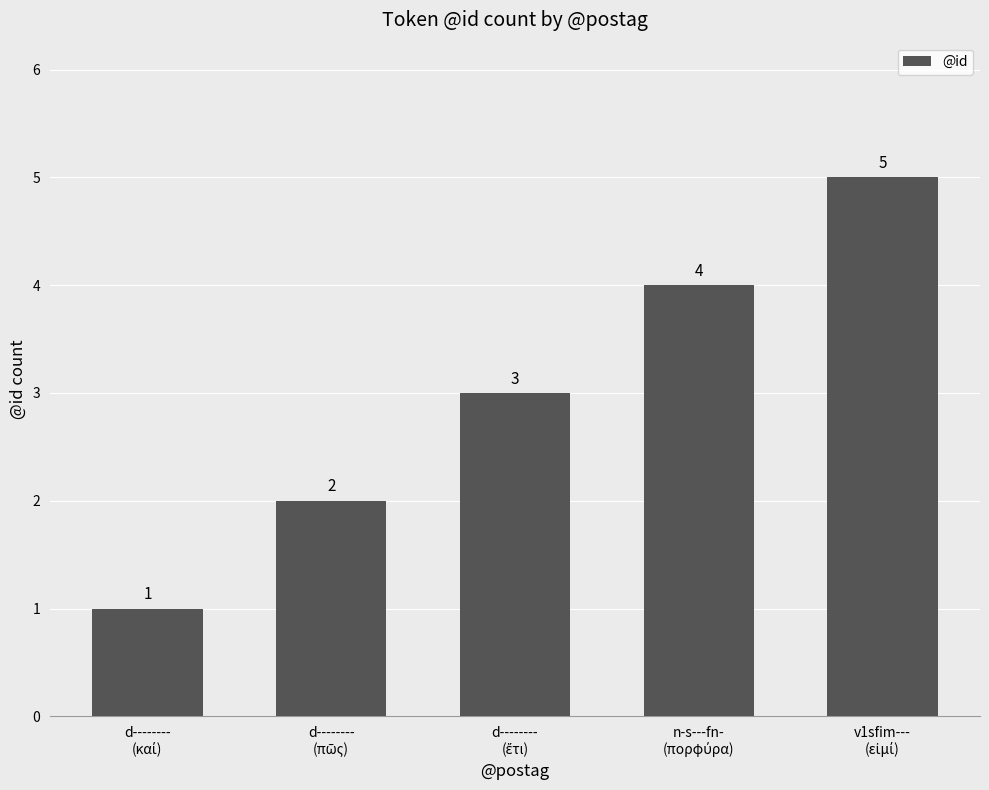

Does the chart contain any negative values?

No